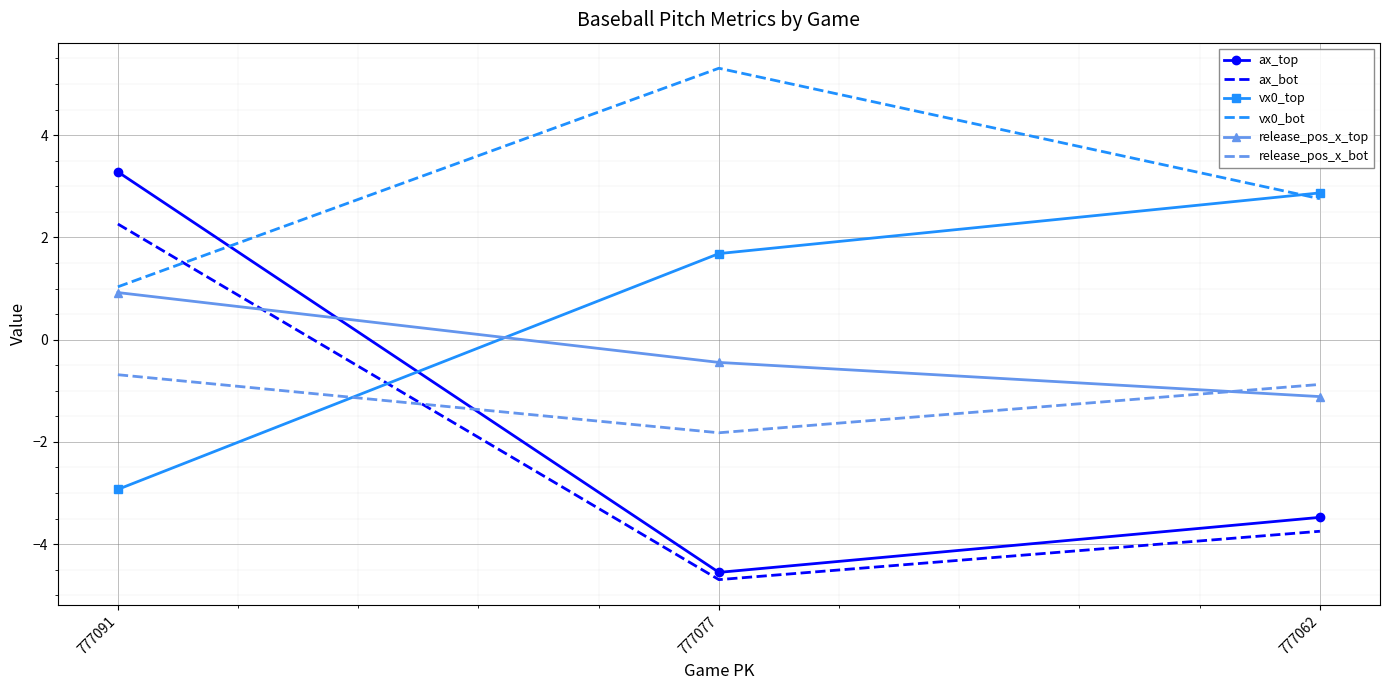

What is the difference between the highest and lowest values at 777091?

6.2